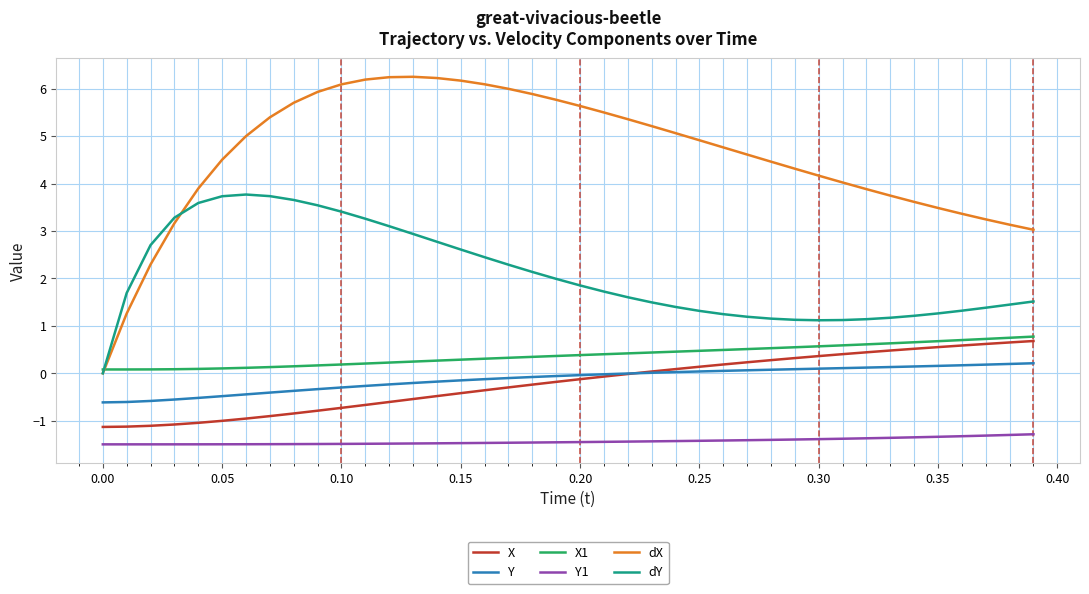

True or false: X and dX cross at least once.

False